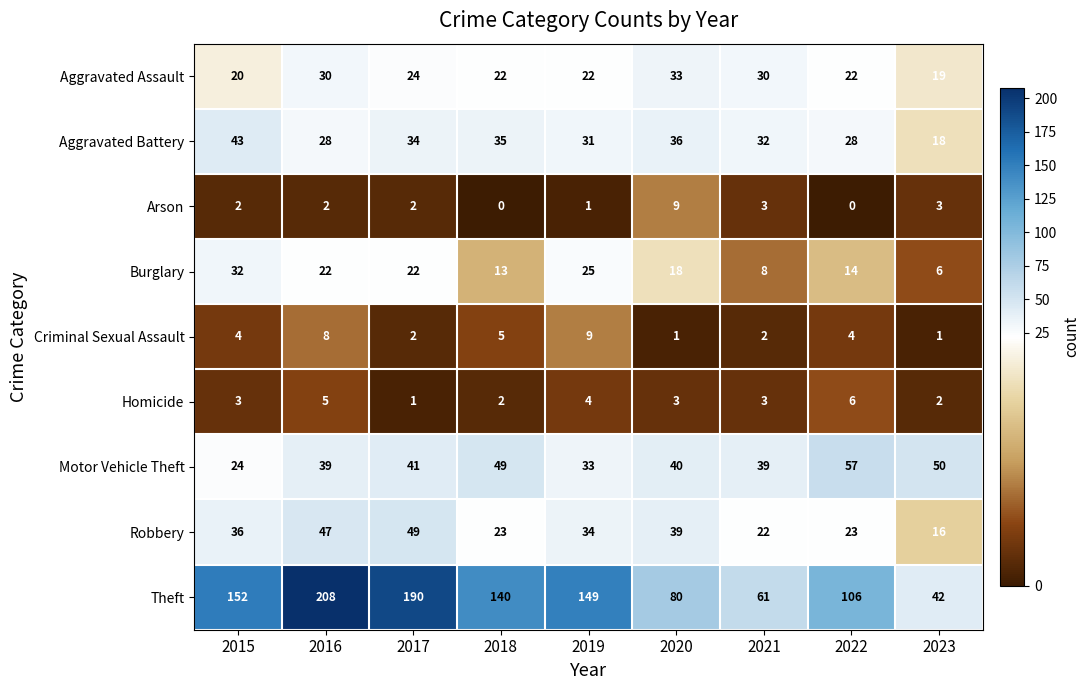

At 2018, list the series in order from smallest to largest.

Arson, Homicide, Criminal Sexual Assault, Burglary, Aggravated Assault, Robbery, Aggravated Battery, Motor Vehicle Theft, Theft